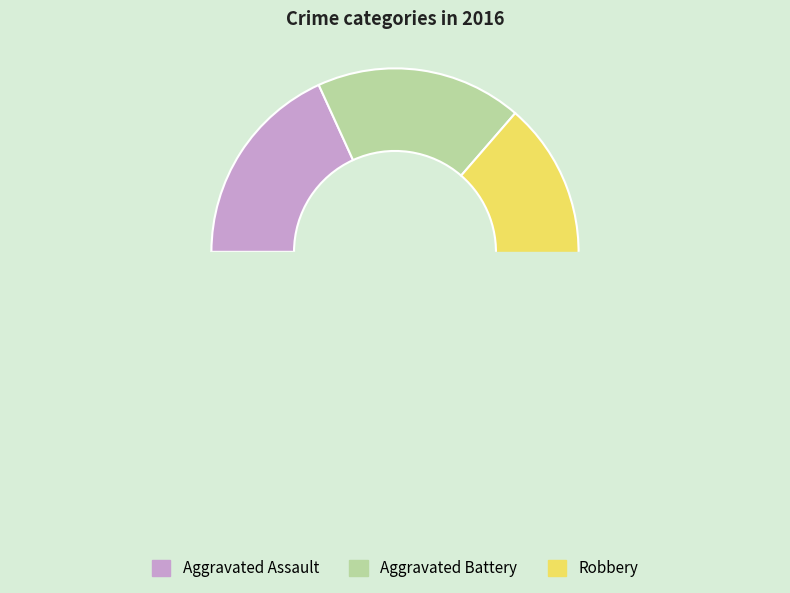

The Robbery slice represents 54% of the pie. True or false?

False